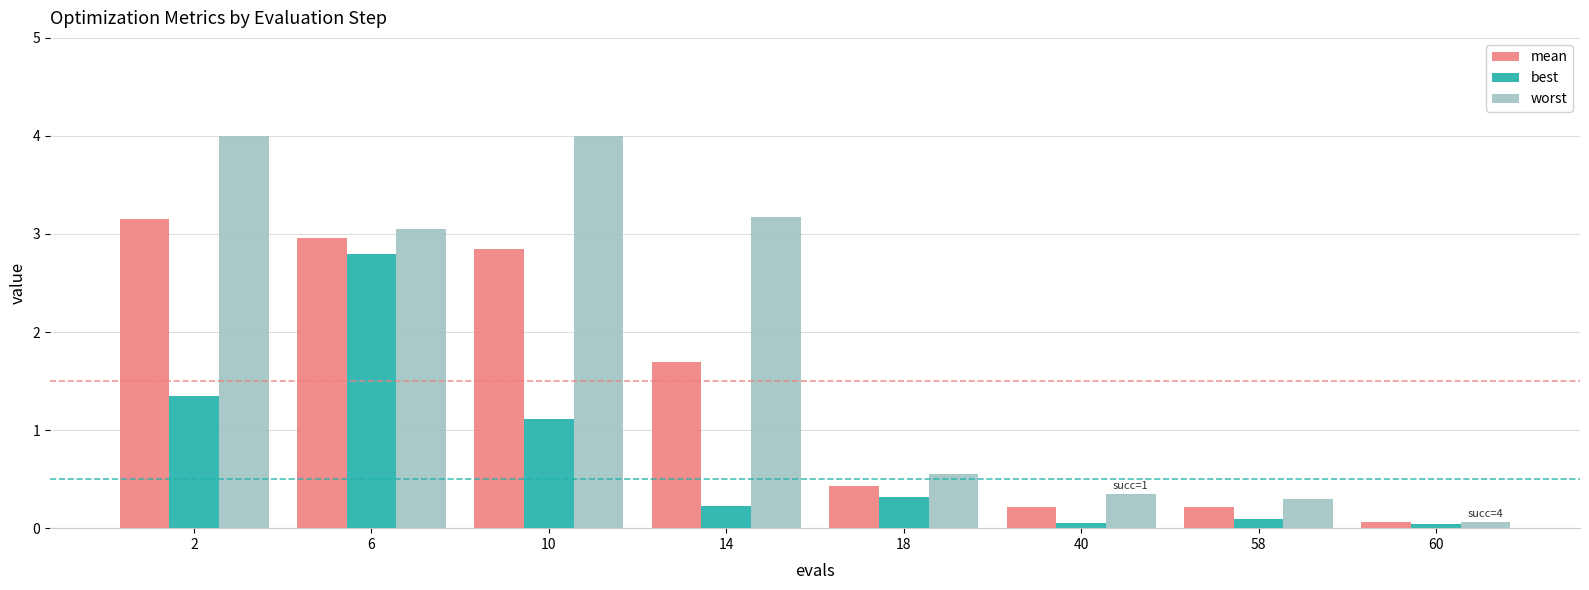

Count the number of categories in the chart.

8